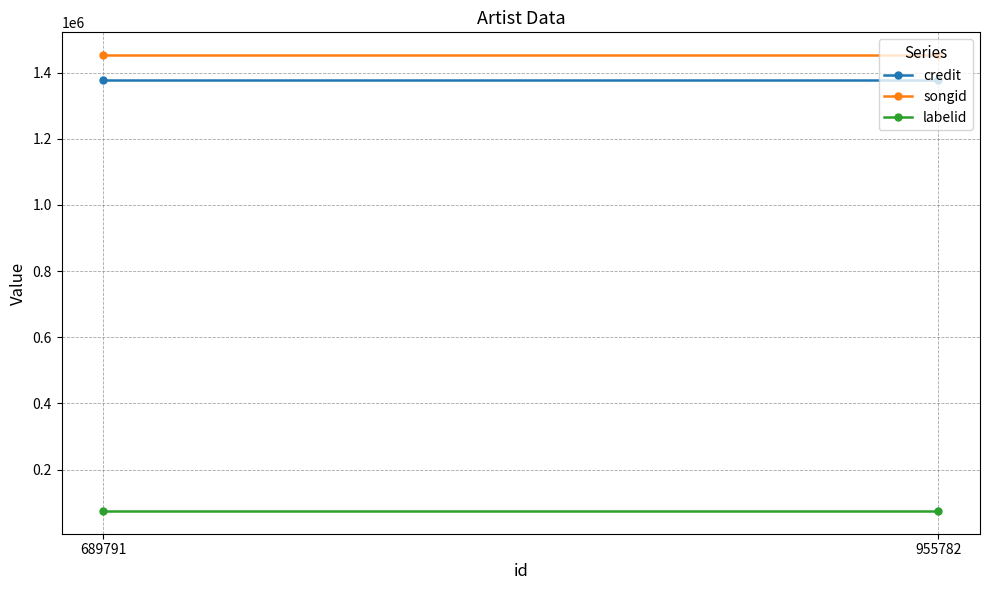

Reading left to right, list all the values displayed in this chart.

credit: 689791=1377790	955782=1377790
songid: 689791=1452579	955782=1452579
labelid: 689791=75159	955782=75159